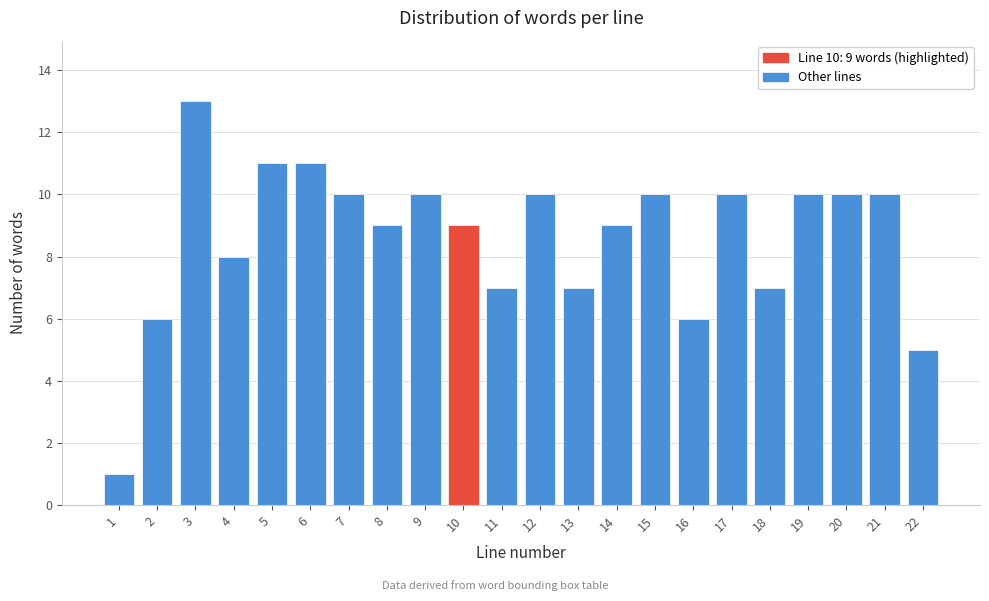

Reading left to right, what are all the values shown in this chart?

1=1	2=6	3=13	4=8	5=11	6=11	7=10	8=9	9=10	10=9	11=7	12=10	13=7	14=9	15=10	16=6	17=10	18=7	19=10	20=10	21=10	22=5